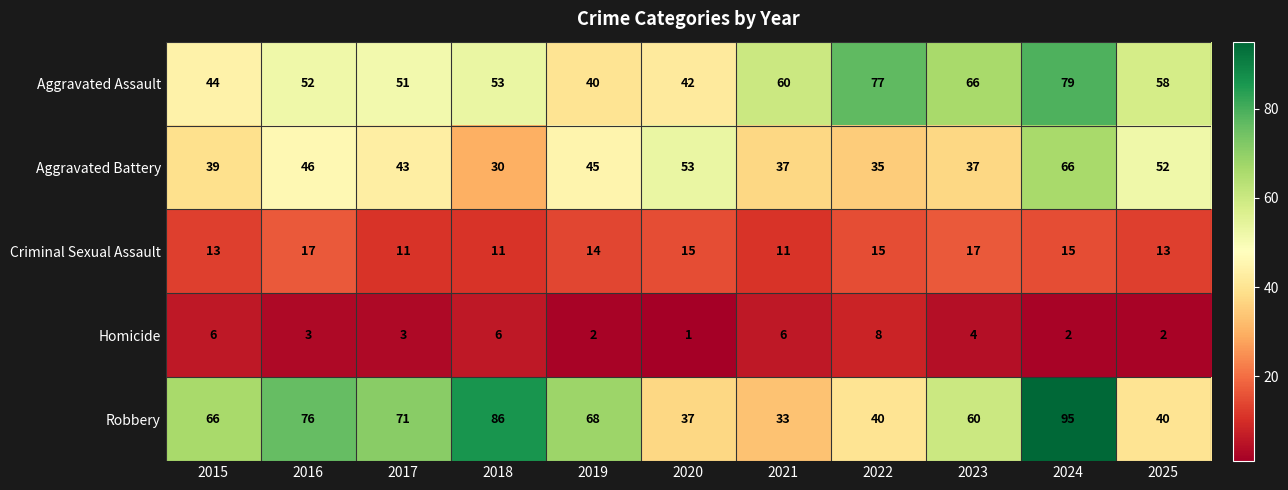

Which series has the widest spread of values?

Robbery